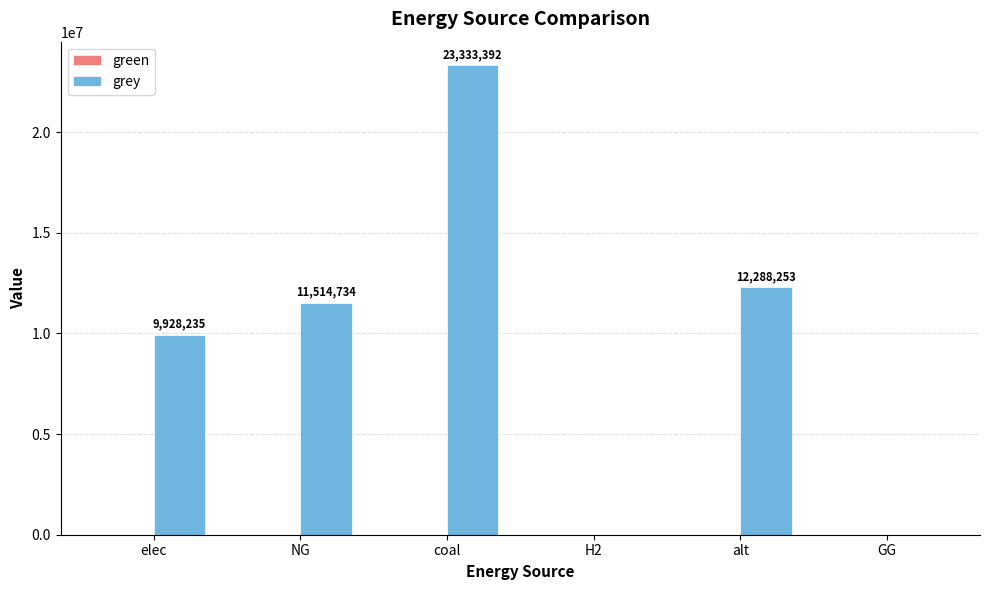

Which has a higher value, alt or GG?

alt